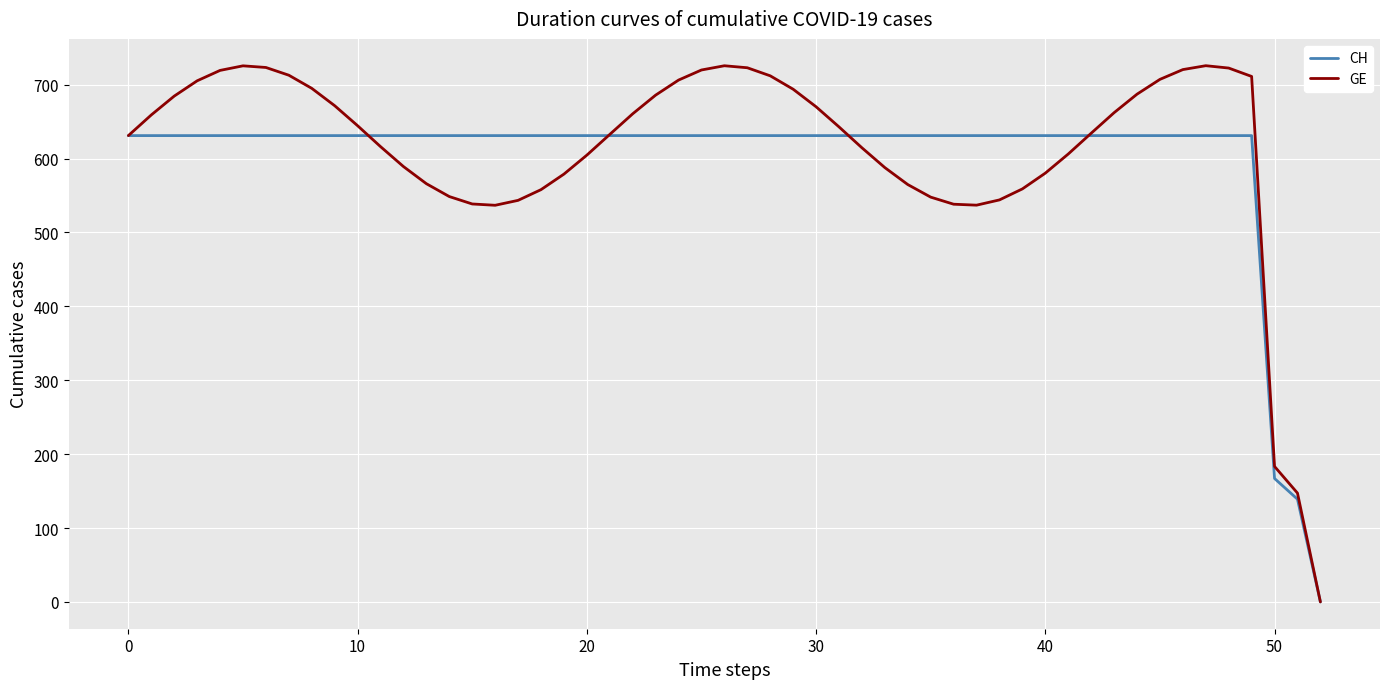

What is the highest value of the CH series?

631.0